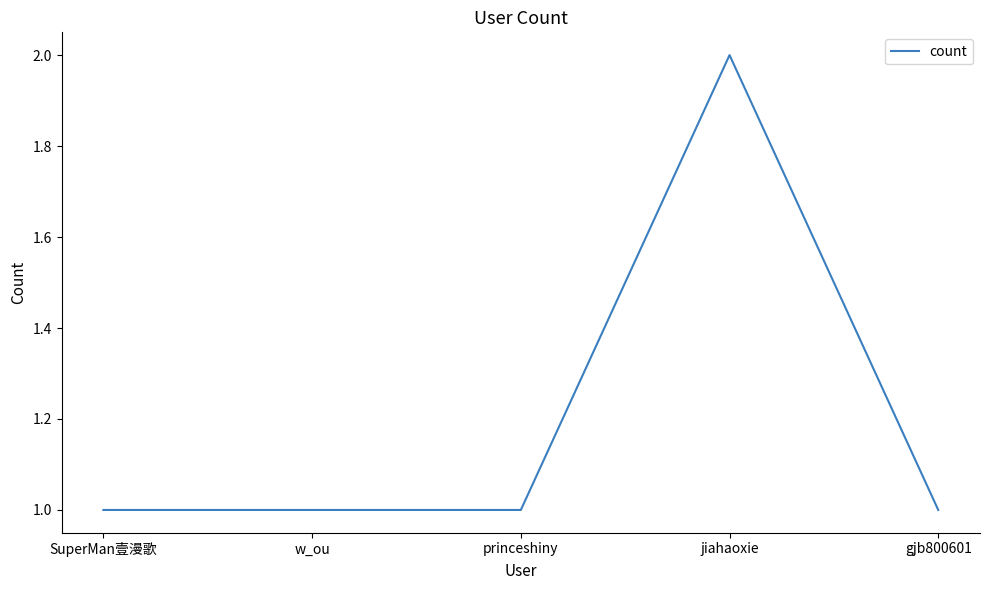

Read the value at SuperMan壹漫歌.

1